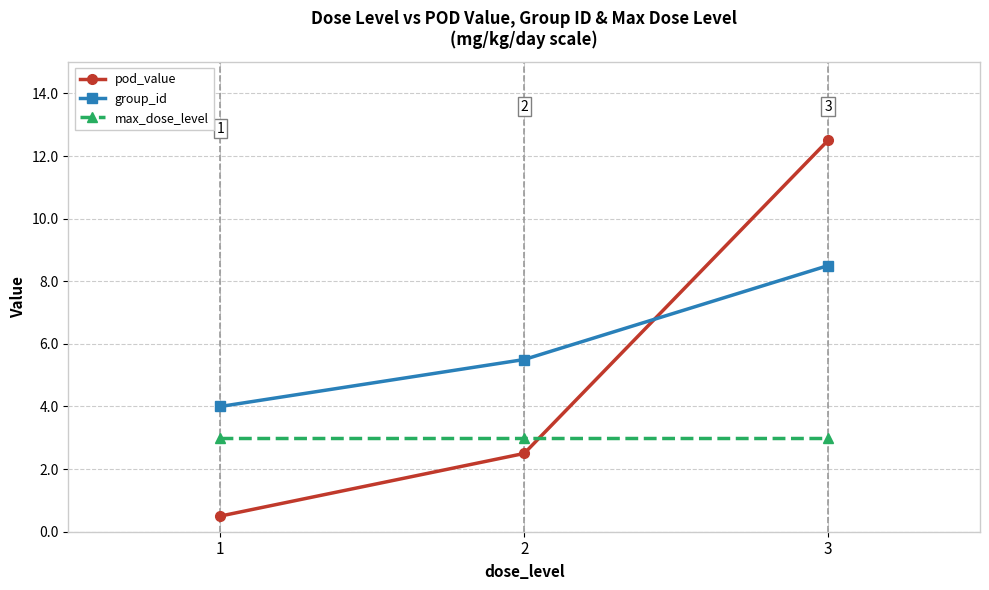

At which label does pod_value first exceed 2?

2